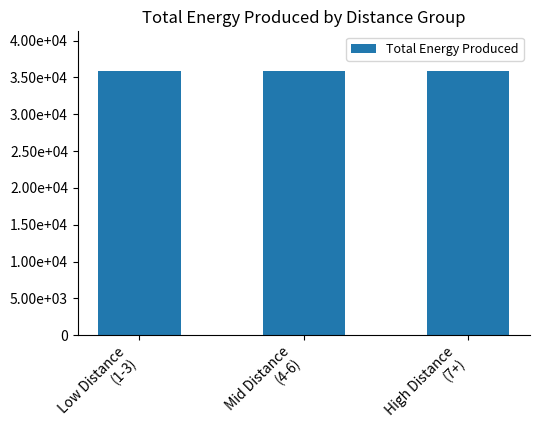

Does the chart contain any negative values?

No